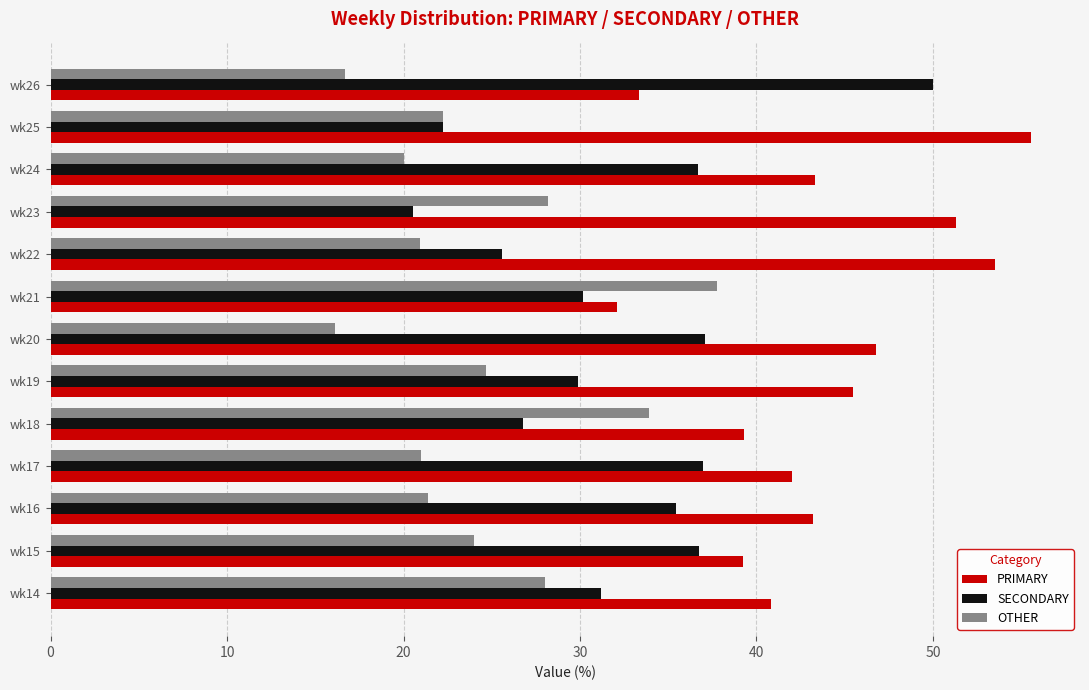

What is the greatest value displayed?

55.6